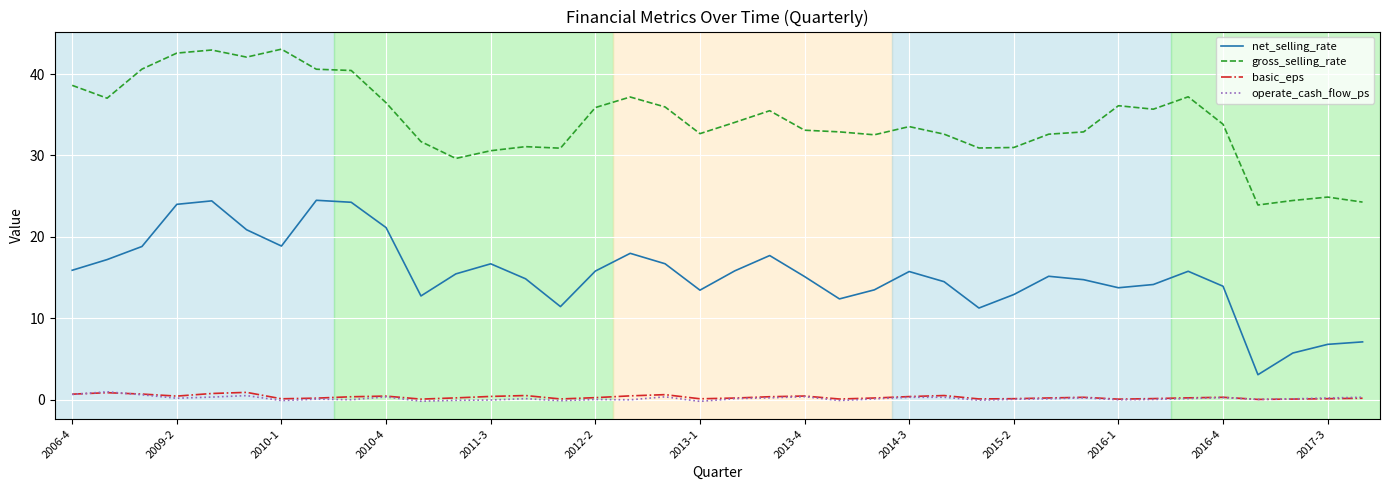

Which series has the largest total across all categories?

gross_selling_rate